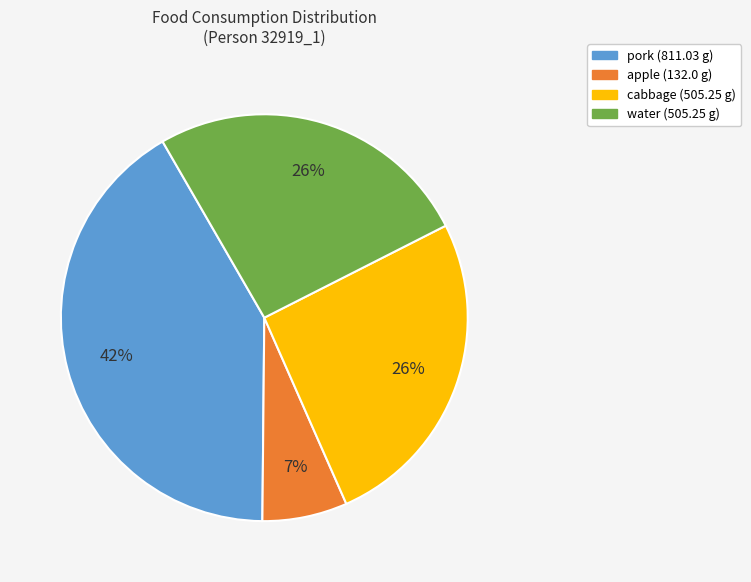

Between apple and pork, which is larger?

pork